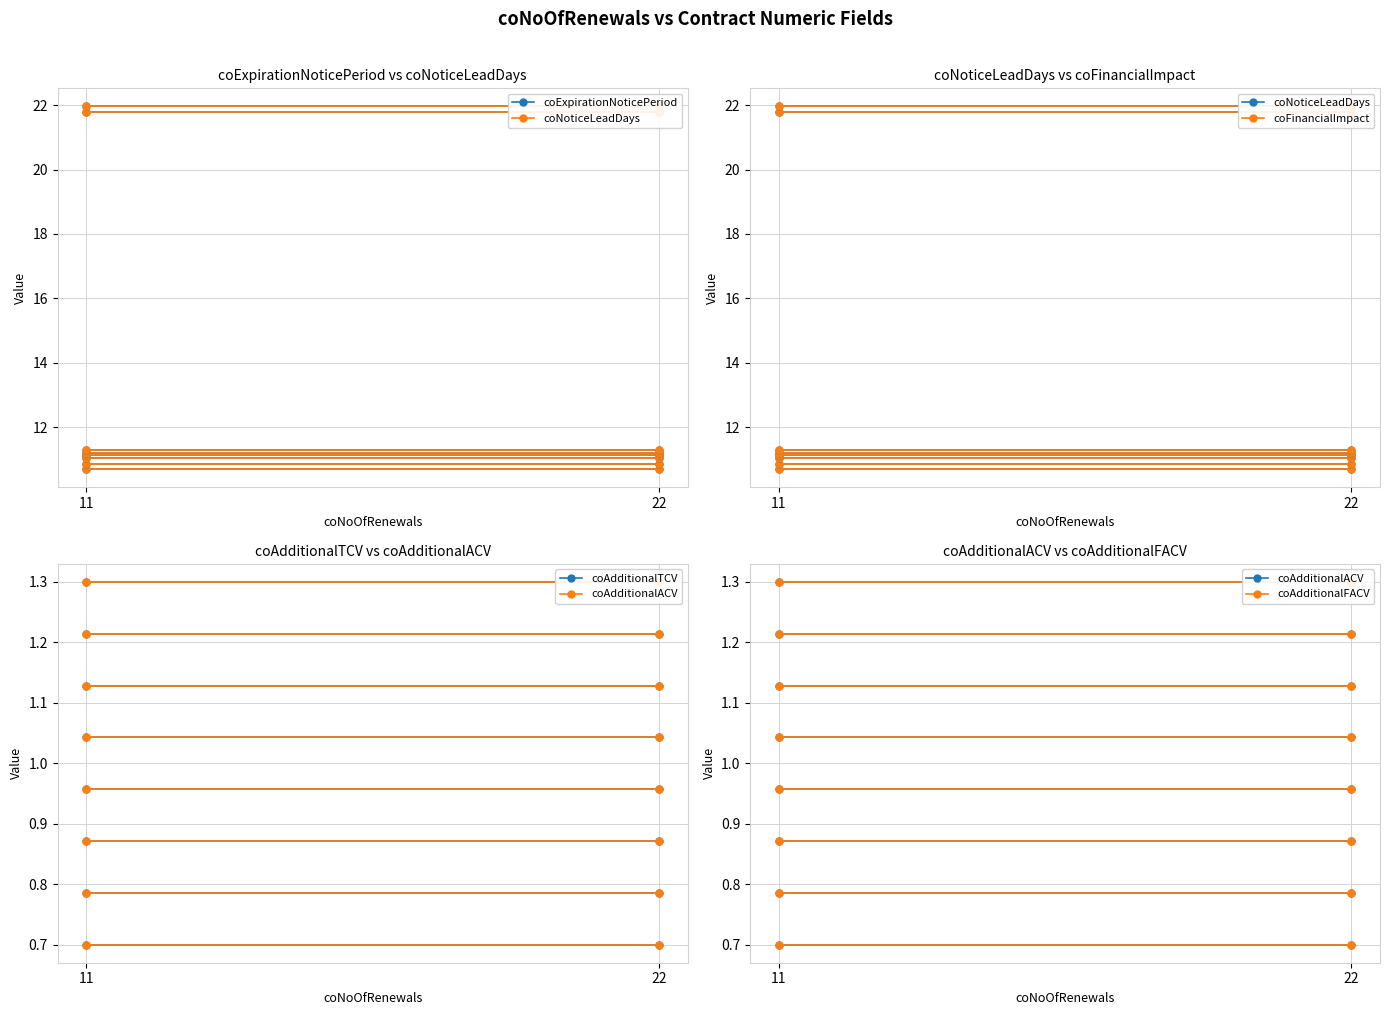

What is the value of the coNoticeLeadDays point at the 1st from the left?

10.7